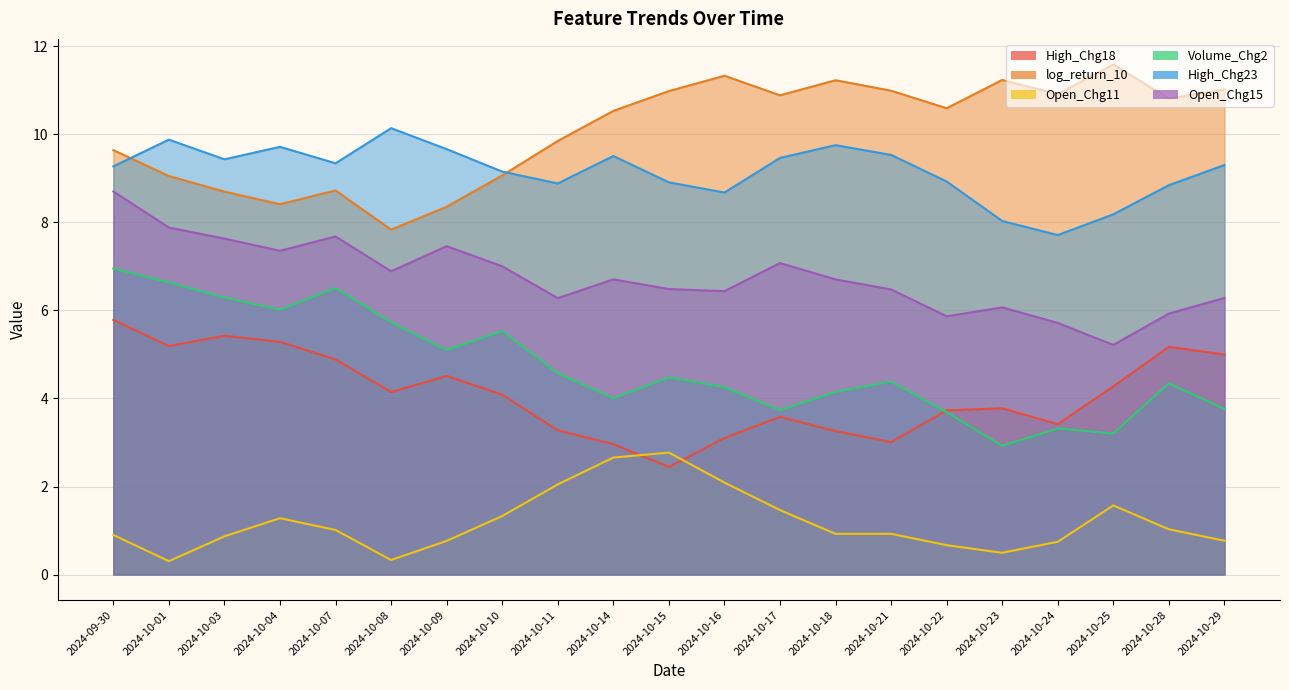

True or false: Open_Chg11 has more than 1 interior local peaks.

True